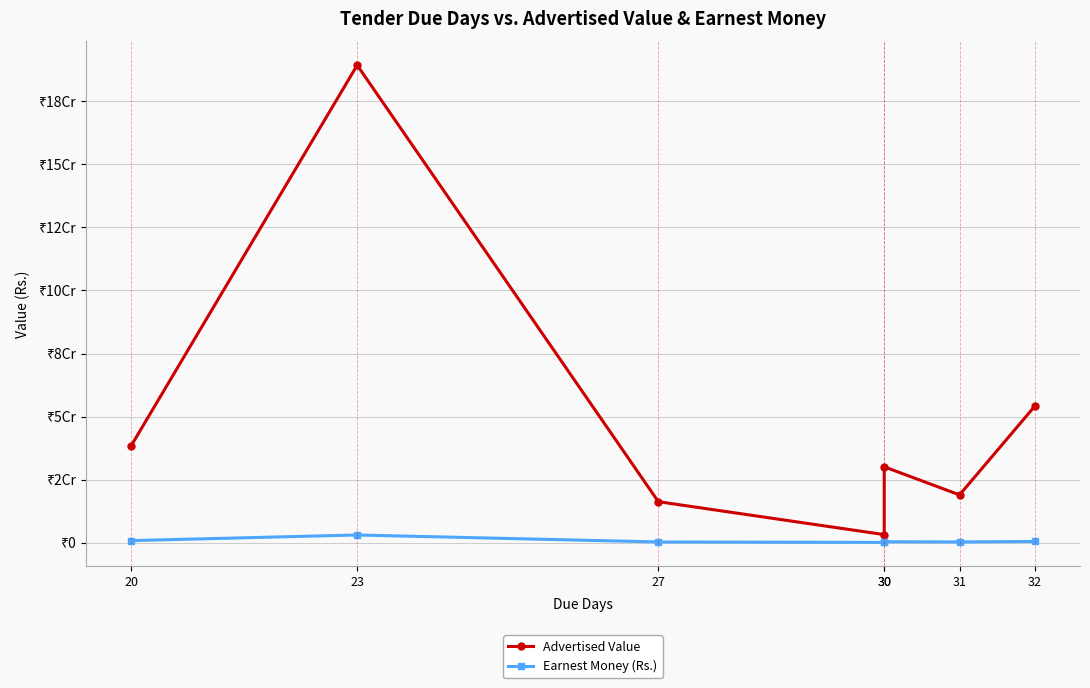

What value does the Earnest Money (Rs.) series have at 32?

420600.0